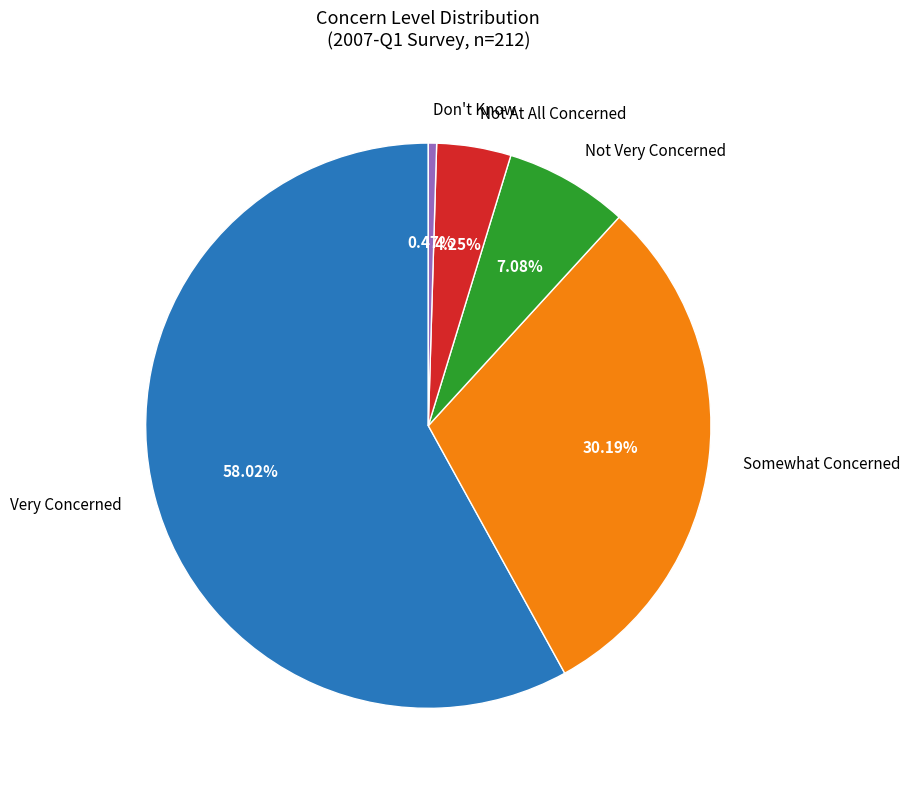

Which category has the biggest portion of the pie?

Very Concerned